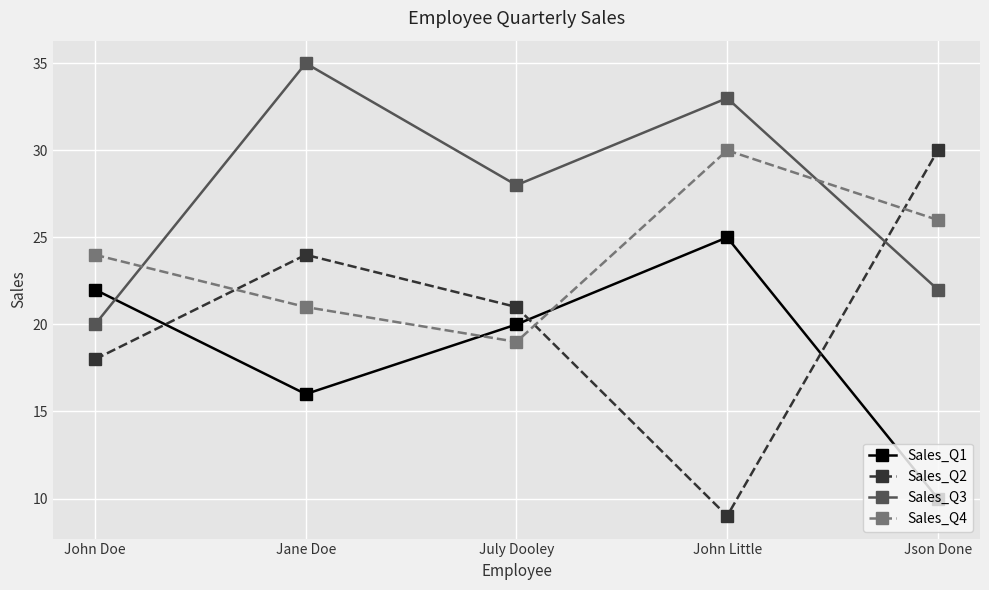

What is the value of the Sales_Q2 point at the 2nd from the left?

24